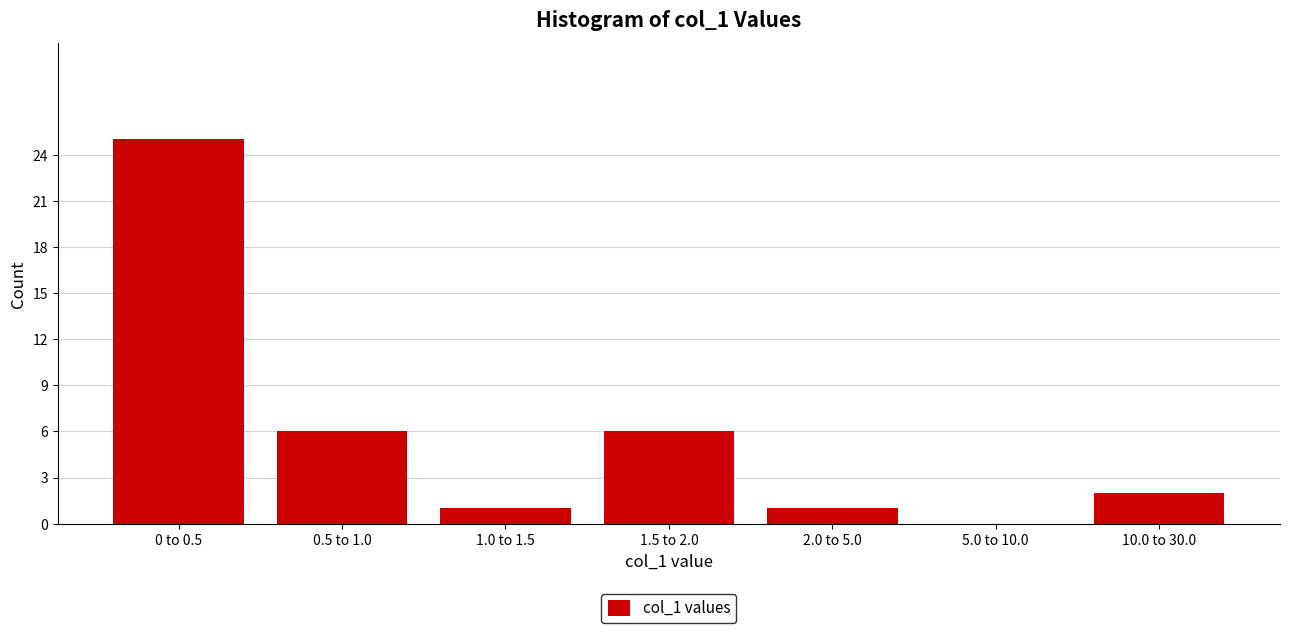

Reading right to left, what are all the values shown in this chart?

10.0 to 30.0=2	5.0 to 10.0=0	2.0 to 5.0=1	1.5 to 2.0=6	1.0 to 1.5=1	0.5 to 1.0=6	0 to 0.5=25